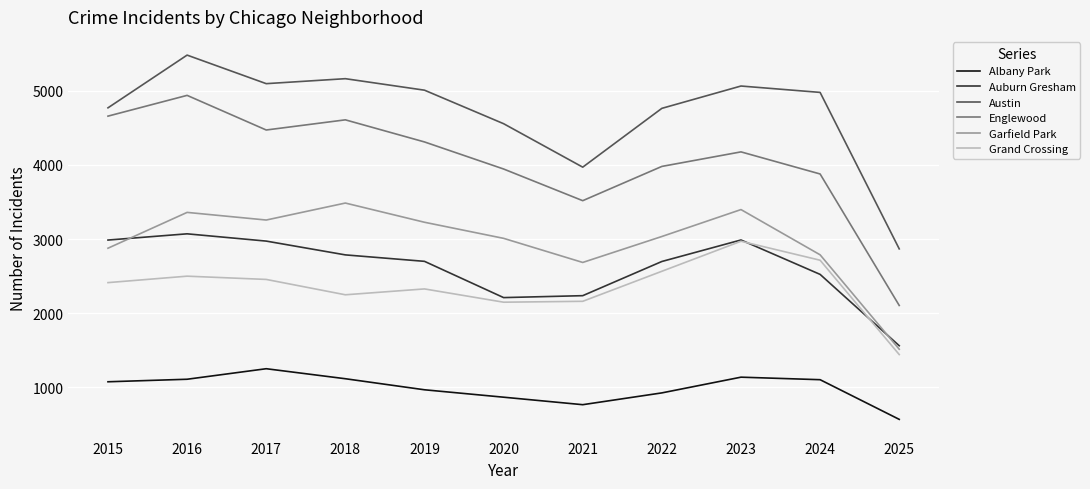

Where is Garfield Park nearest to the value 2500?

2021